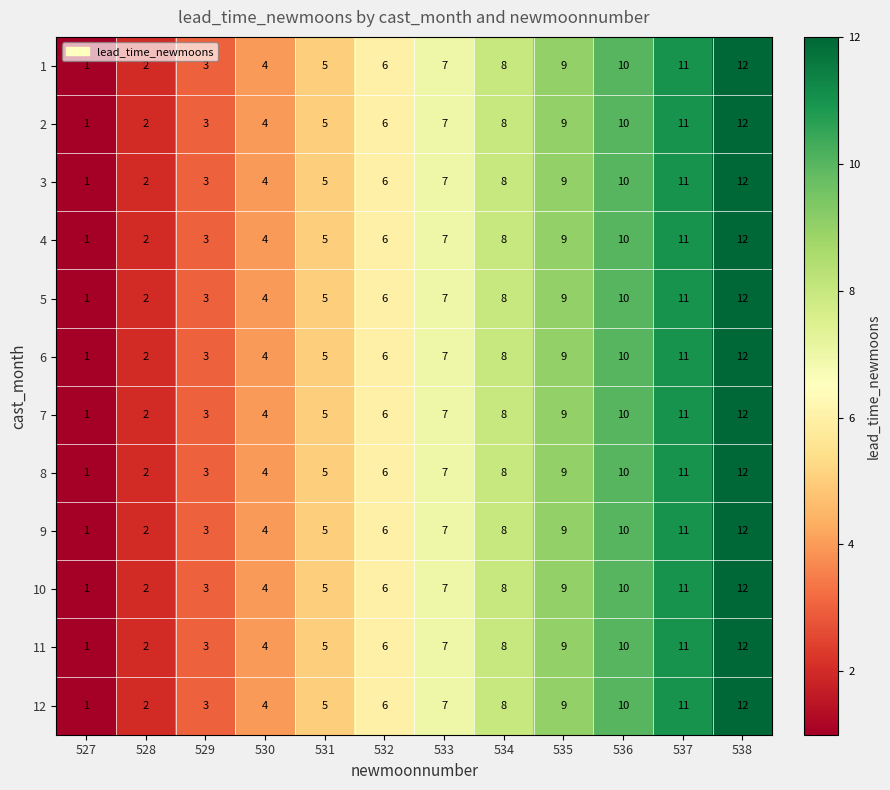

At which category is the sum across all series the highest?

538